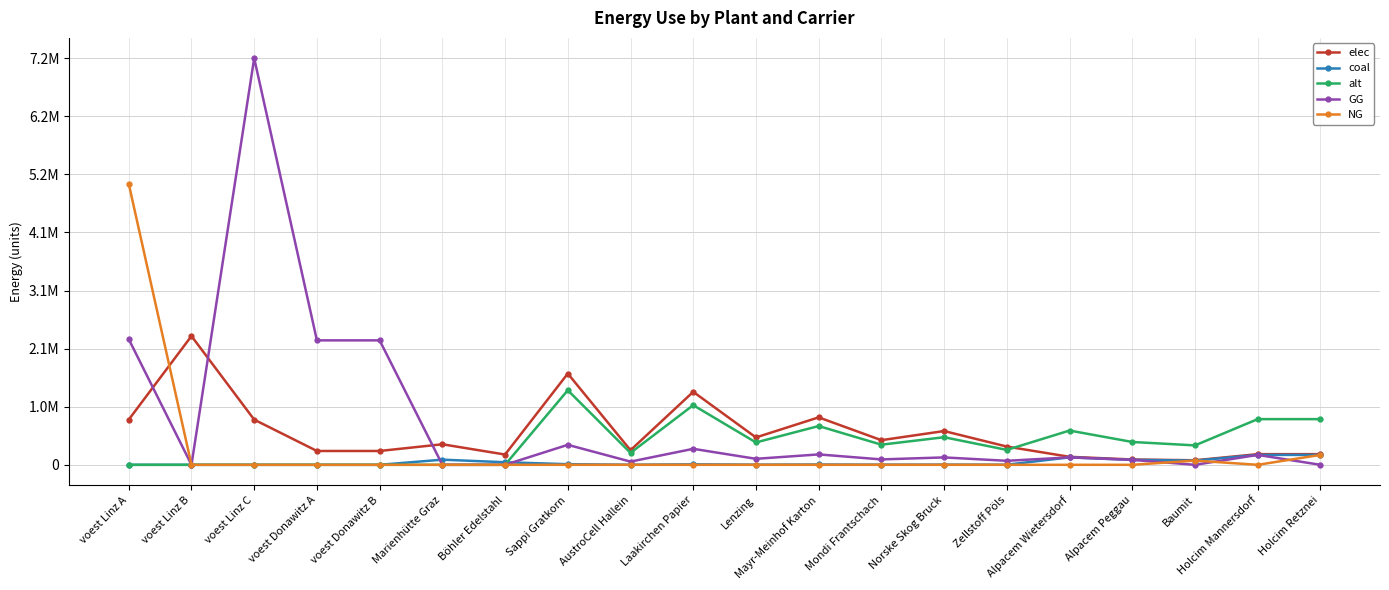

What are all the series names shown in the legend?

elec, coal, alt, GG, NG